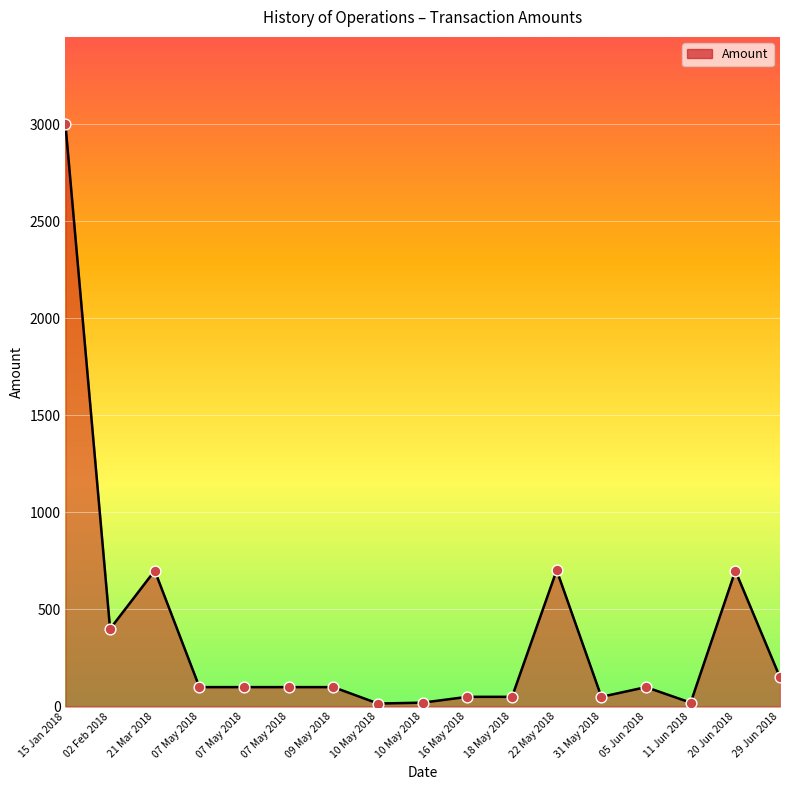

Approximately how many times larger is the value at 21 Mar 2018 compared to 05 Jun 2018?

7.0